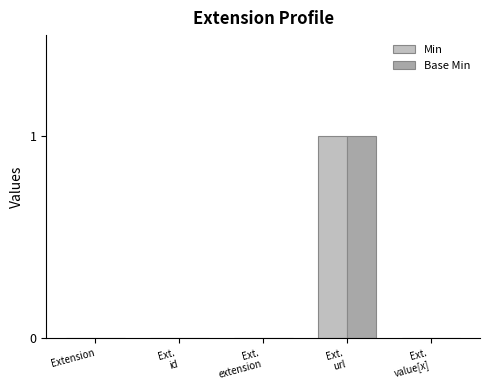

Reading left to right, extract all data points from this chart.

Min: Extension=0	Ext.
id=0	Ext.
extension=0	Ext.
url=1	Ext.
value[x]=0
Base Min: Extension=0	Ext.
id=0	Ext.
extension=0	Ext.
url=1	Ext.
value[x]=0